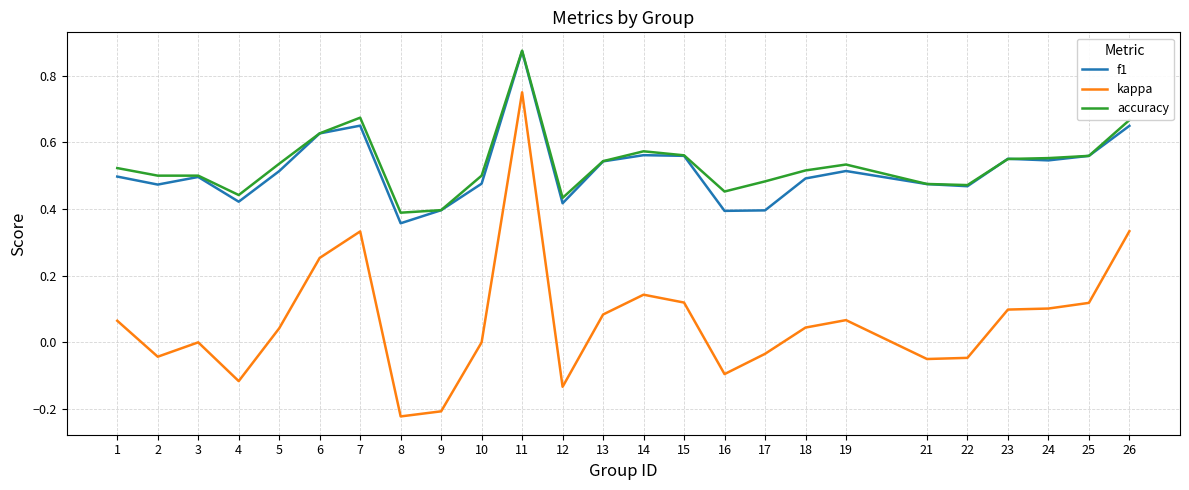

Is this an area chart (filled region under the line)?

No